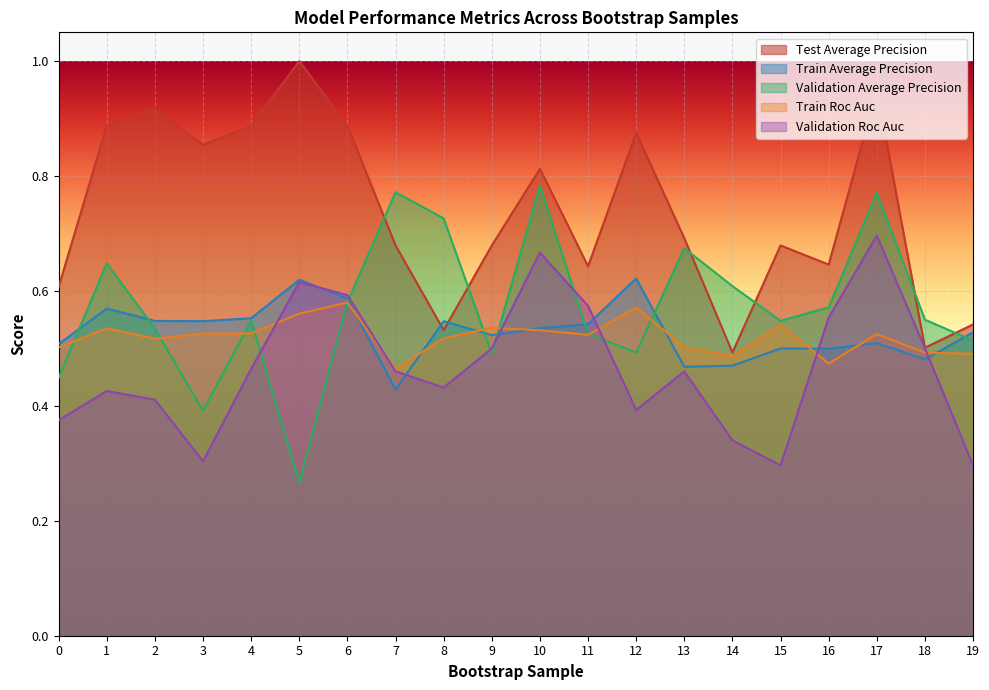

Which series has the widest spread of values?

validation_average_precision